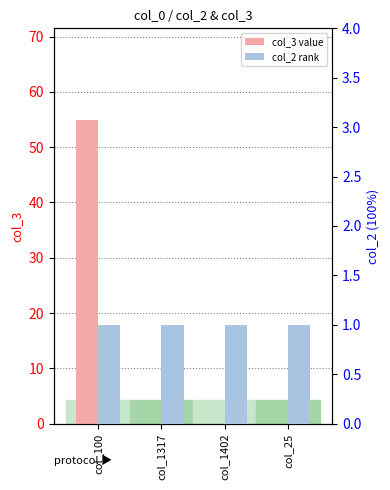

Reading left to right, extract all data points from this chart.

col_3: 55	0	0	0
col_2: 1	1	1	1